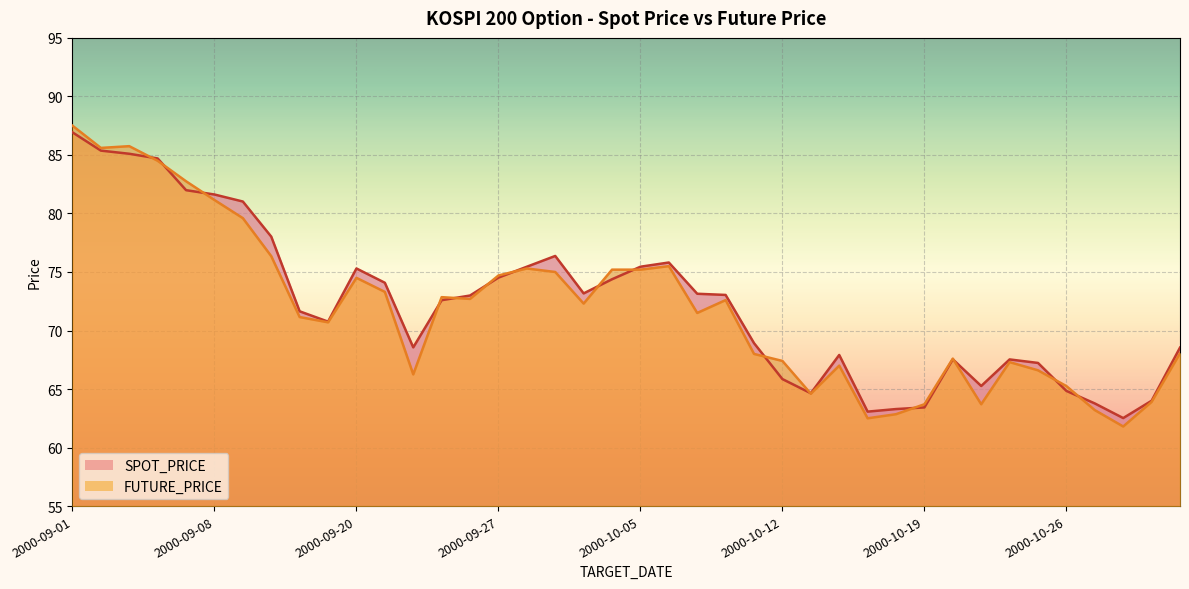

At 2000-10-17, list the series in order from smallest to largest.

FUTURE_PRICE, SPOT_PRICE